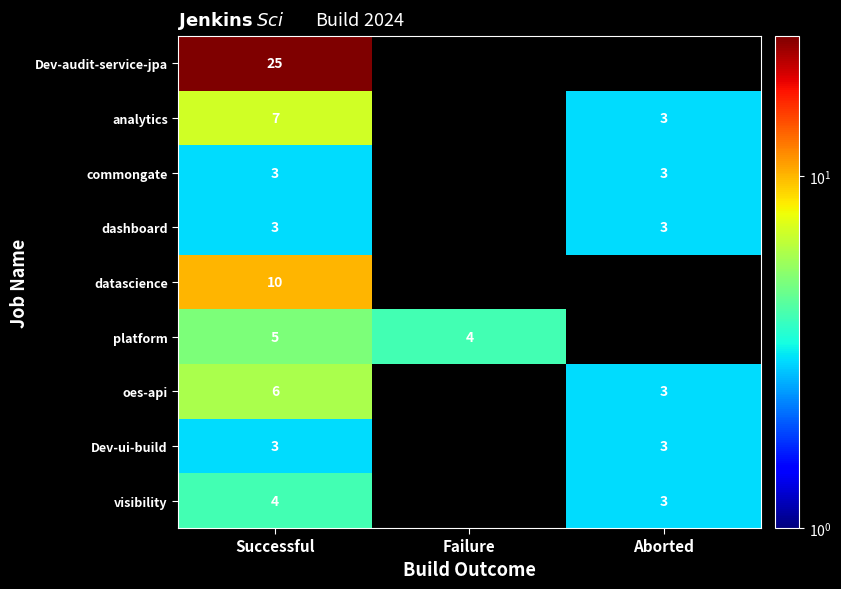

Between Successful and Failure, which is larger?

Successful